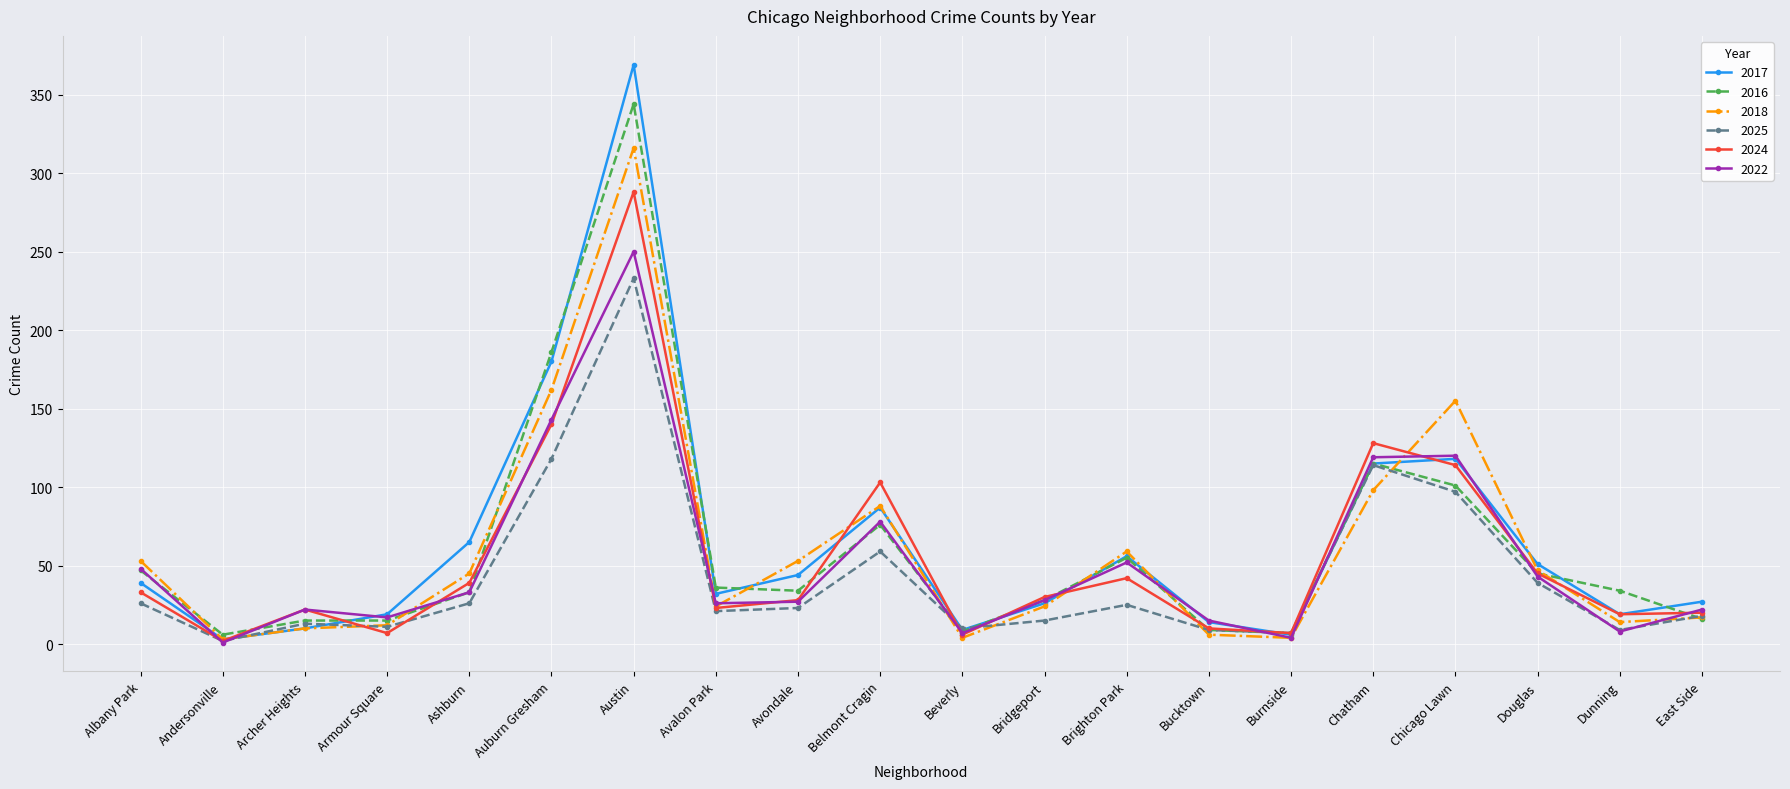

What is the difference between the maximum and second lowest values in the 2024 series?

282